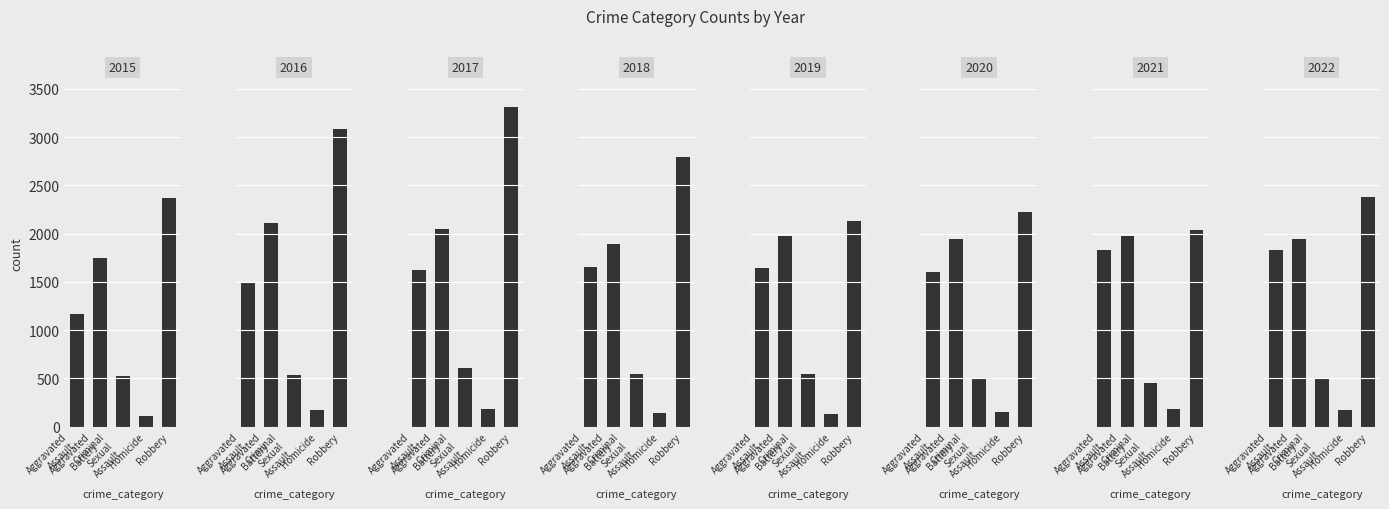

Read the Homicide value at 2017, to the nearest 5.

185